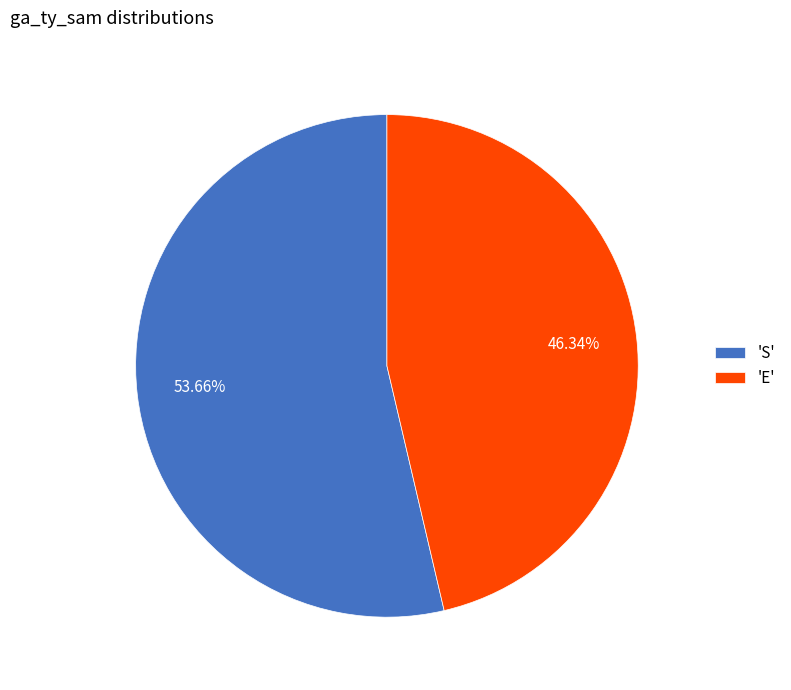

Is the sum of 'S' and 'E' greater than half?

Yes